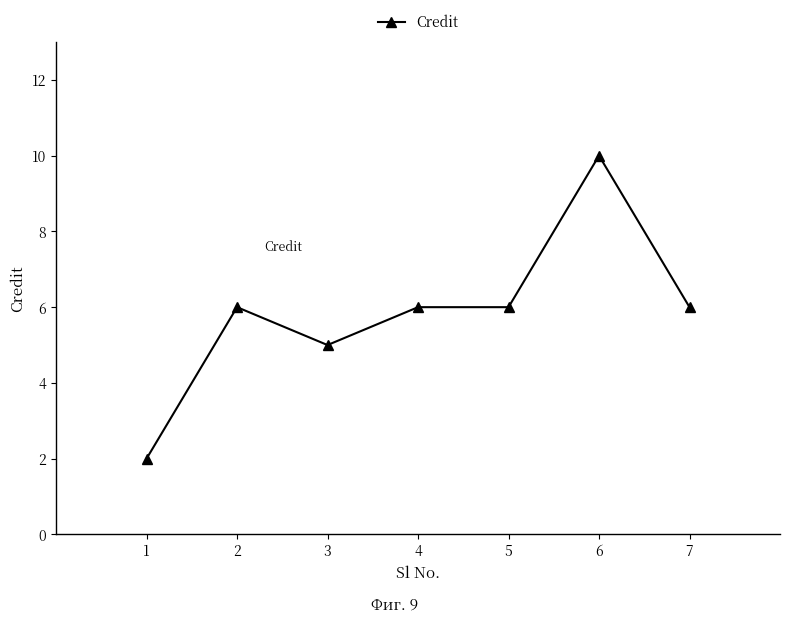

Which label corresponds to the smallest value in the chart?

1